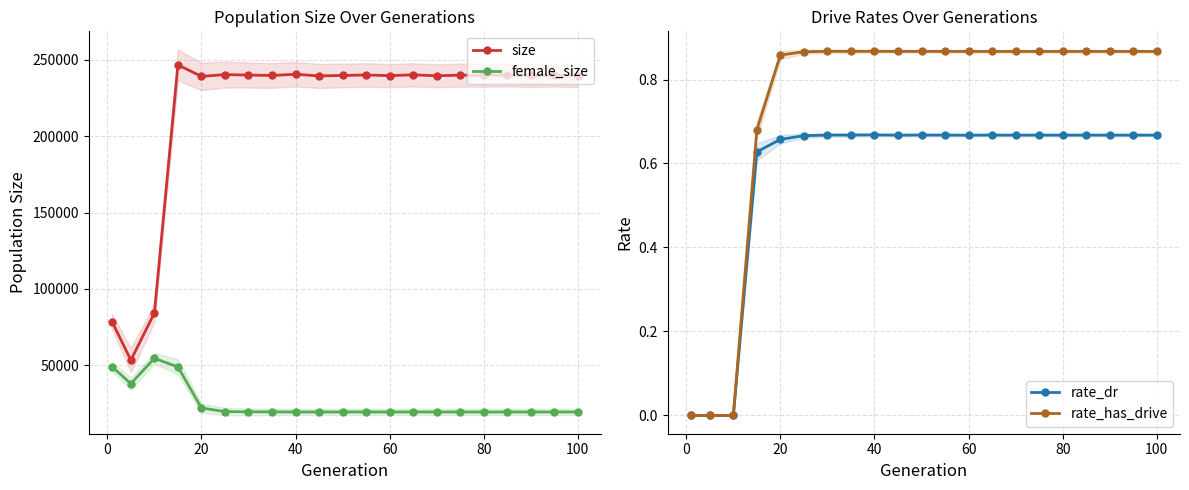

Count the rate_dr values in the range 0 to 1.

21